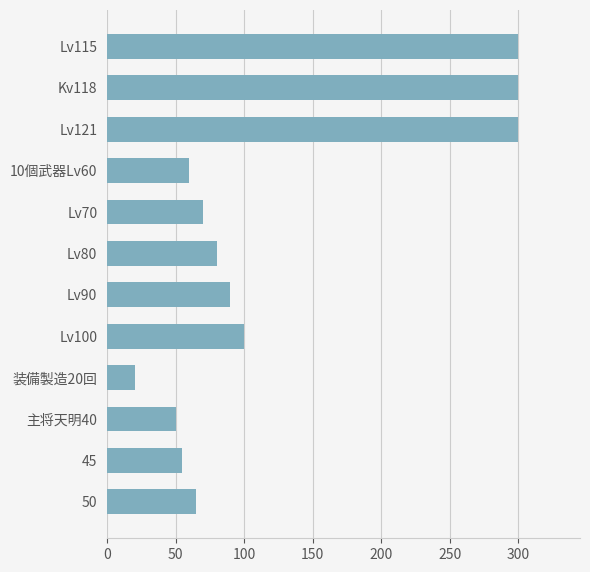

What is the change in value from Lv115 to Lv100?

-200